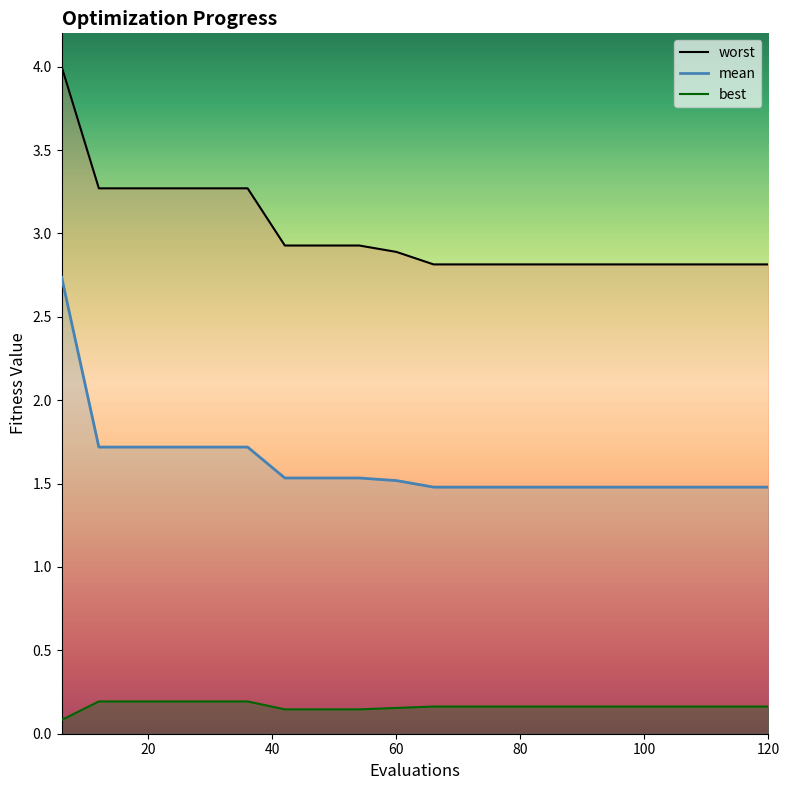

What is the value of the mean point at the 9th from the left?

1.5